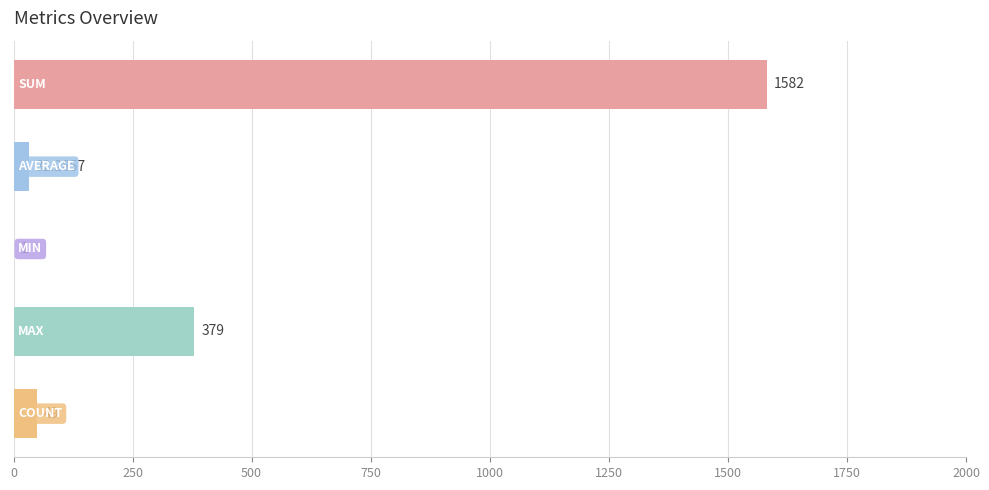

How many data points does each series have?

5